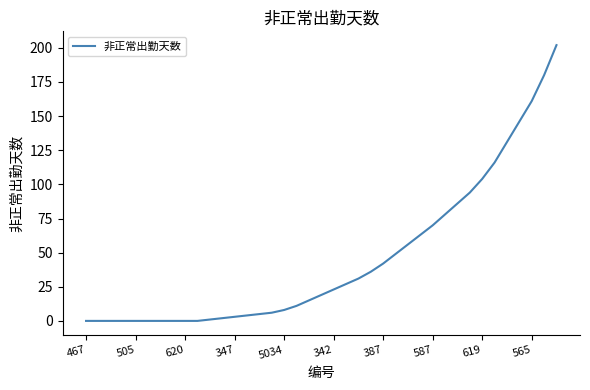

What is the maximum value shown in the chart?

202